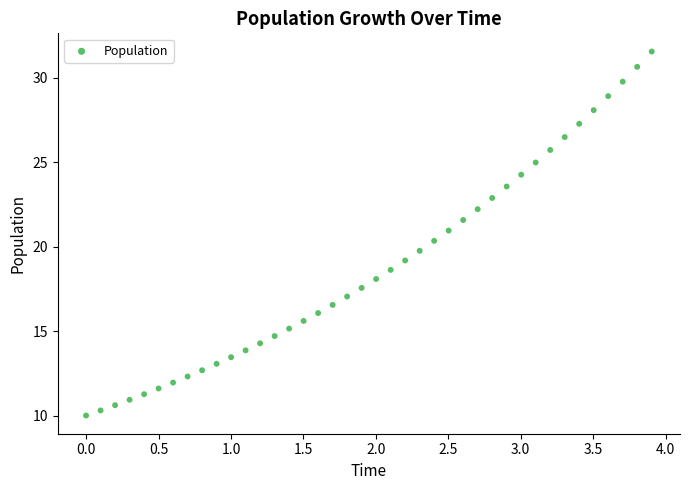

What is the range of X values (max minus min)?

3.9